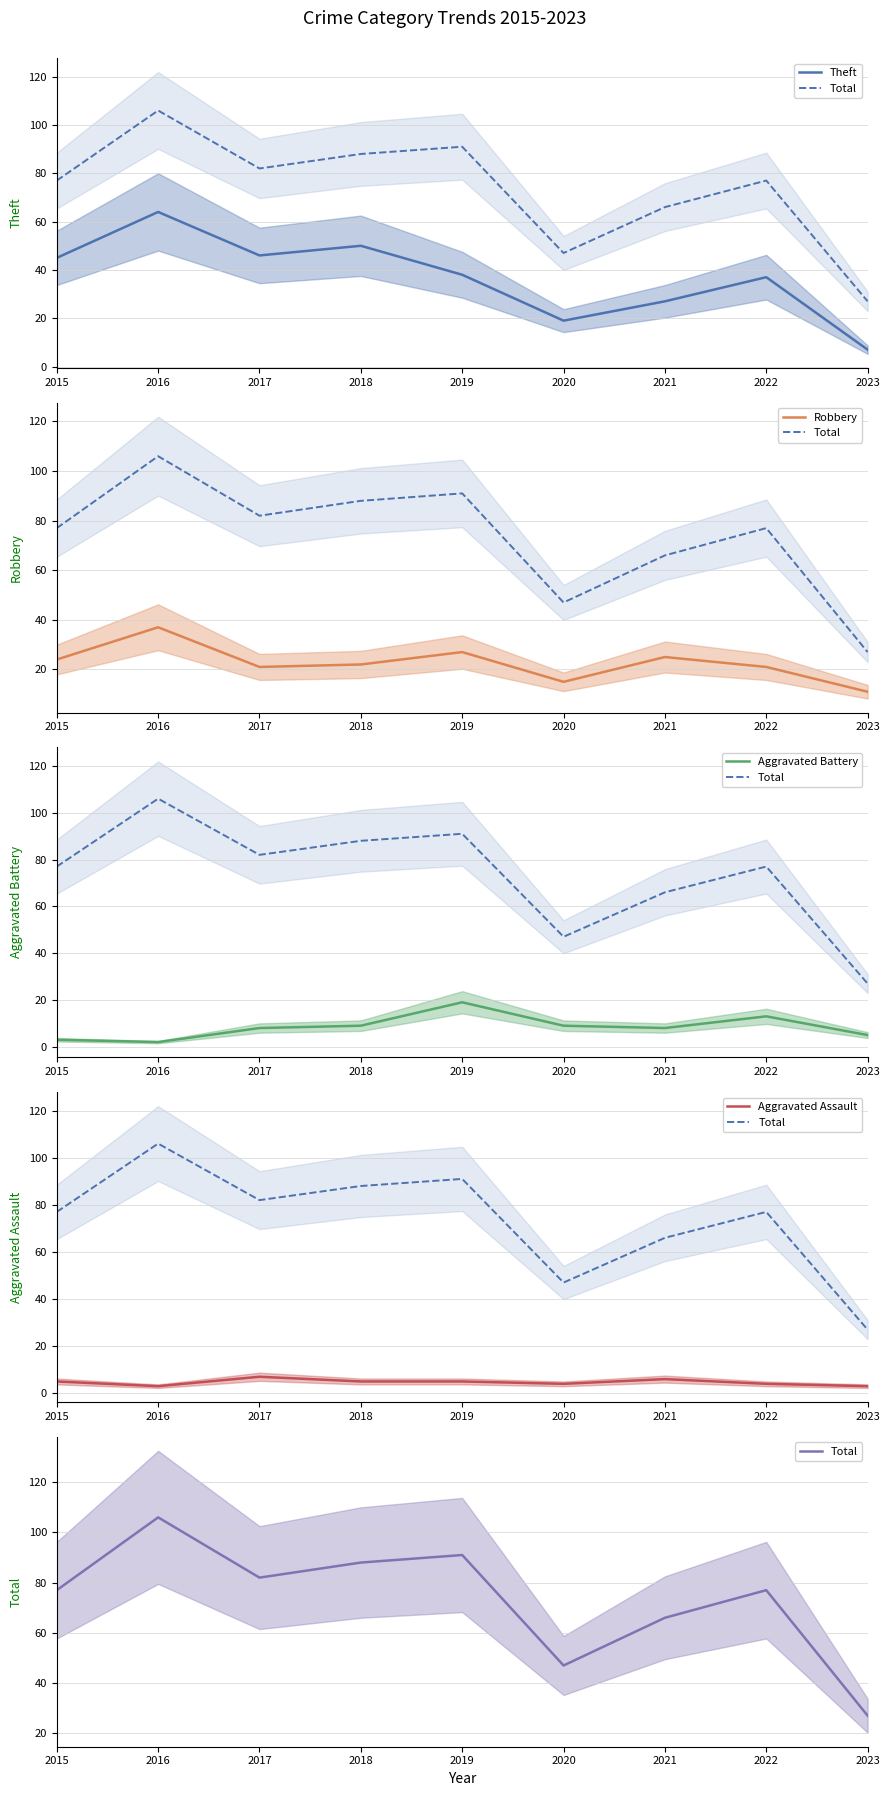

What is the difference between the Theft values at 2019 and 2022?

1